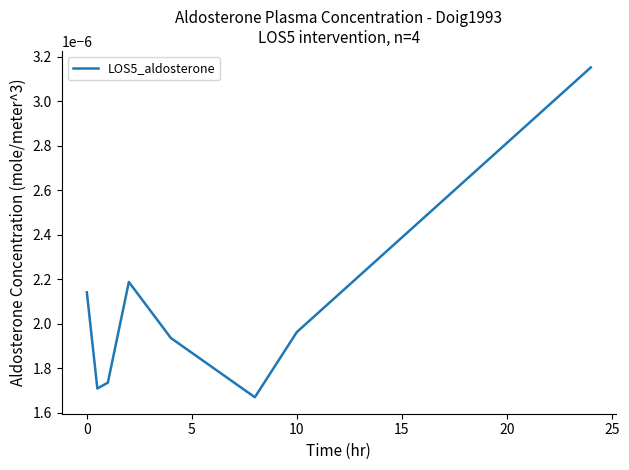

How many interior local valleys (lower than both neighbors) does the data have?

2